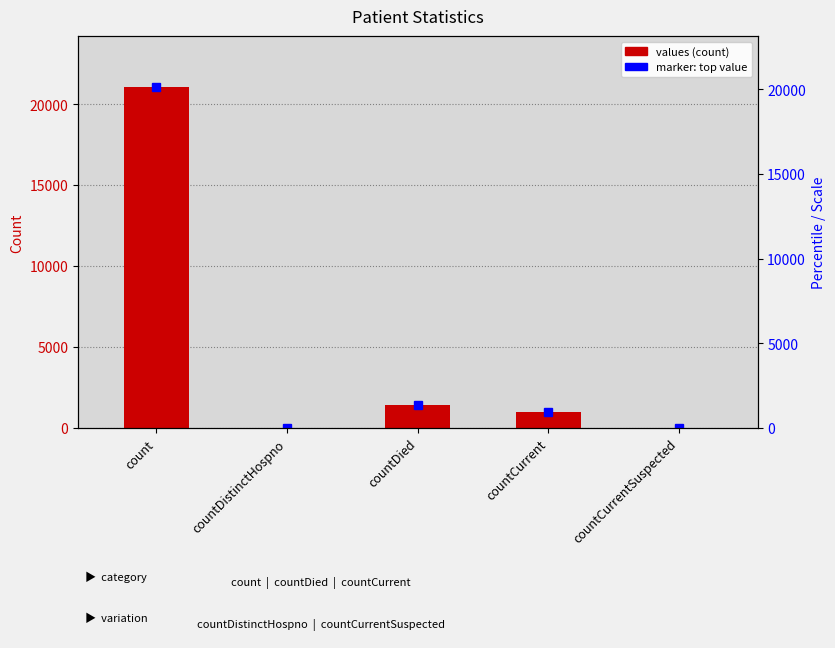

List the labels in order of value, smallest first.

countDistinctHospno, countCurrentSuspected, countCurrent, countDied, count